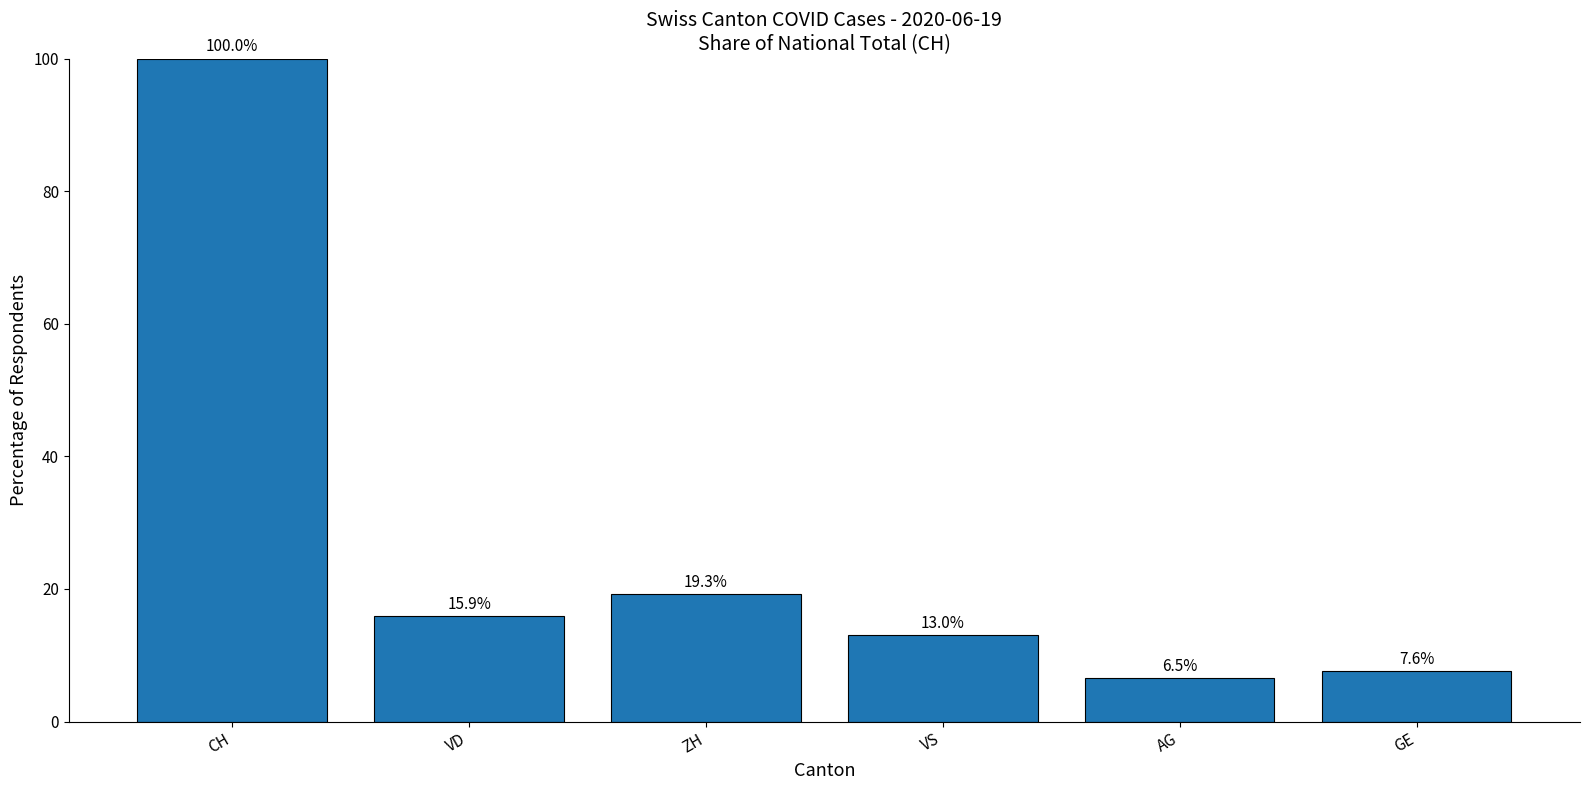

Reading left to right, what are all the values shown in this chart?

CH=100.0	VD=15.9	ZH=19.3	VS=13.0	AG=6.5	GE=7.6